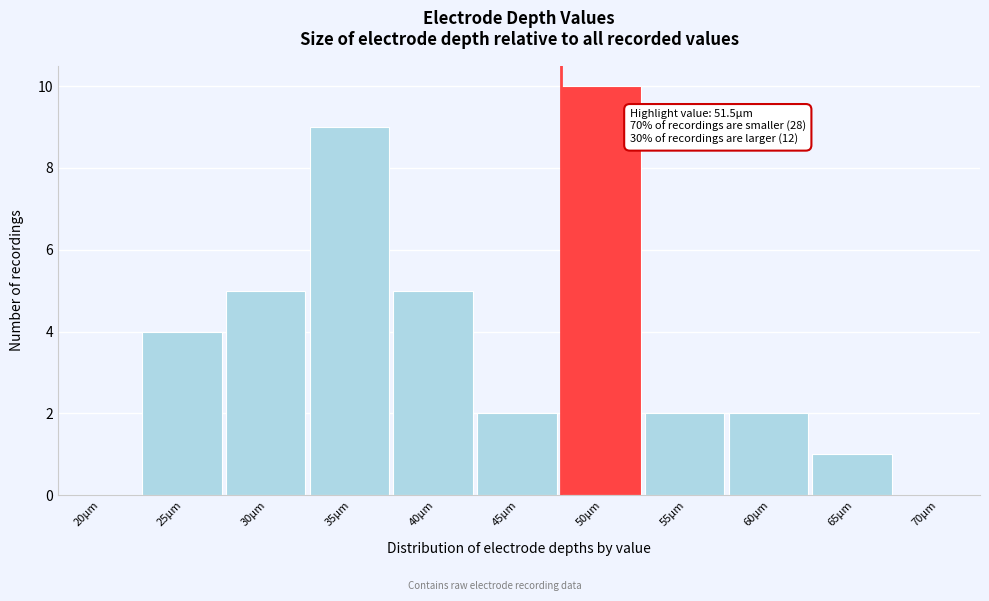

Reading left to right, list all the values displayed in this chart.

20µm=0	25µm=4	30µm=5	35µm=9	40µm=5	45µm=2	50µm=10	55µm=2	60µm=2	65µm=1	70µm=0